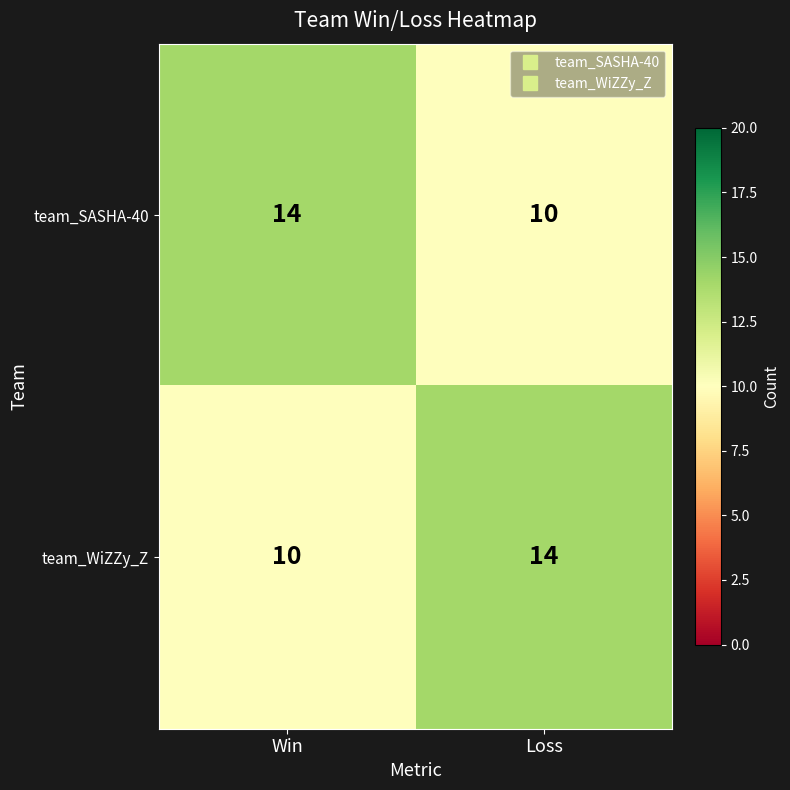

How many distinct data groups are displayed?

2